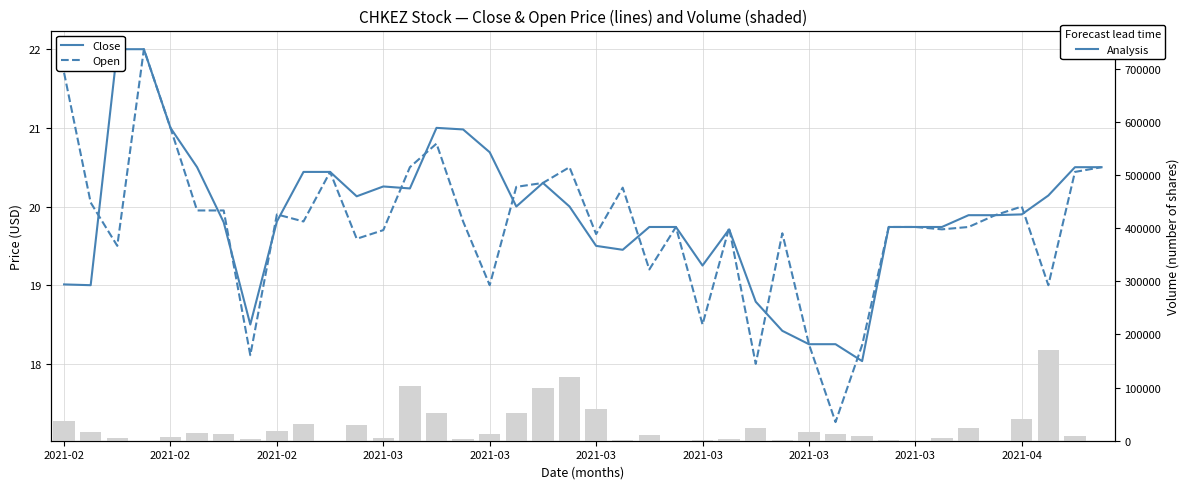

What is the value of the Volume (shaded) bar at the 10th from the left?

30700.0